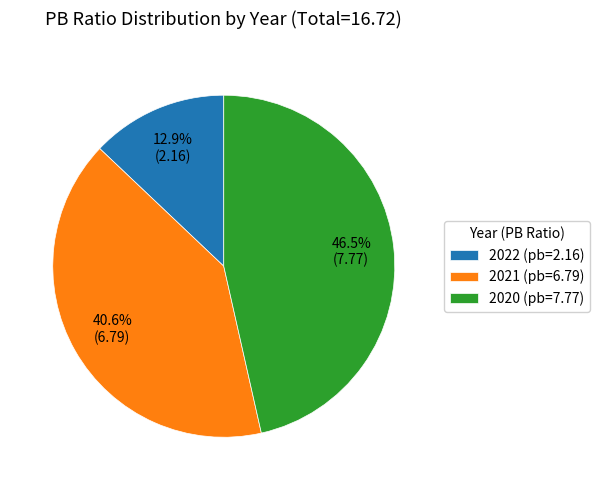

The 2022 (pb=2.16) slice represents 13% of the pie. True or false?

True